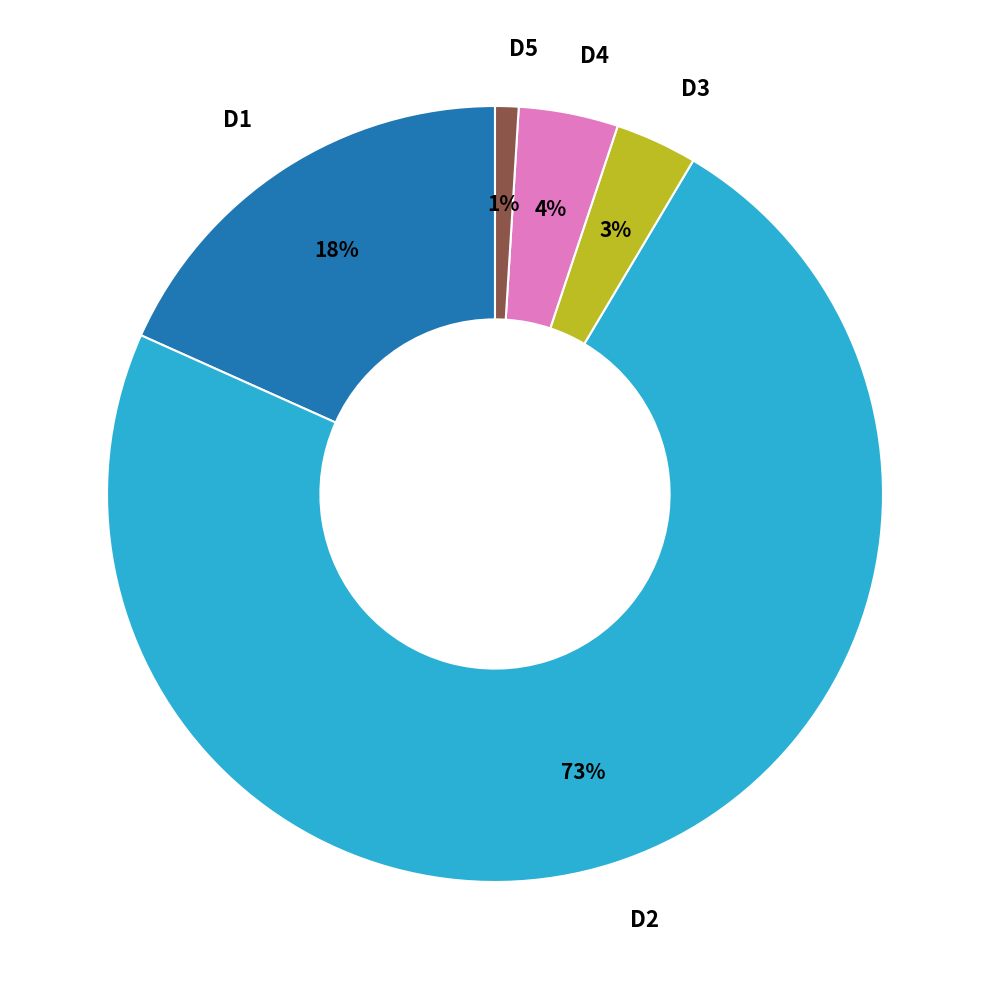

Is D2 the majority of the pie?

Yes